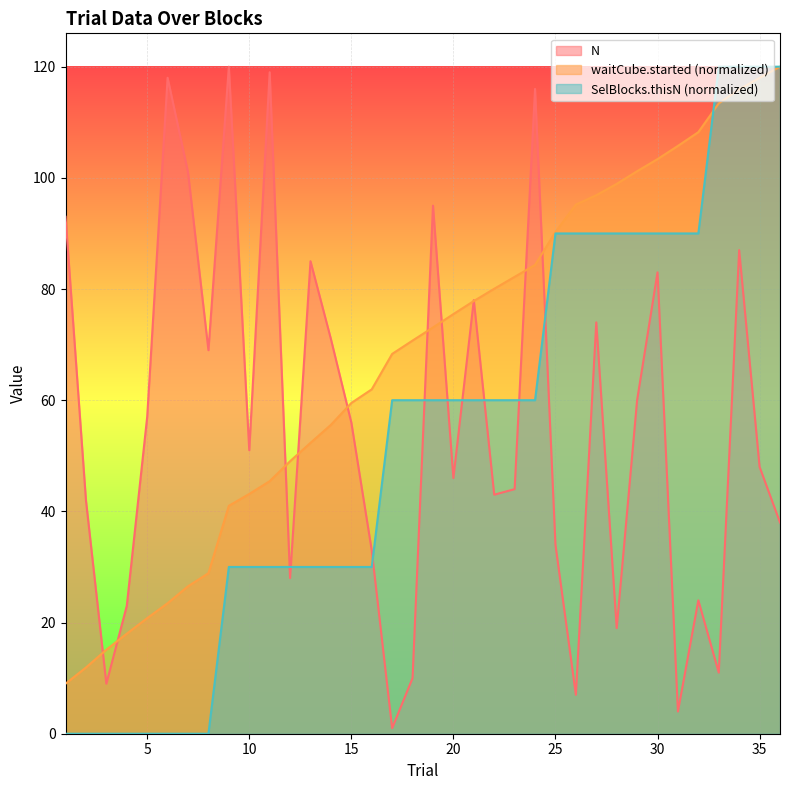

At how many categories does at least one series exceed 3?

36